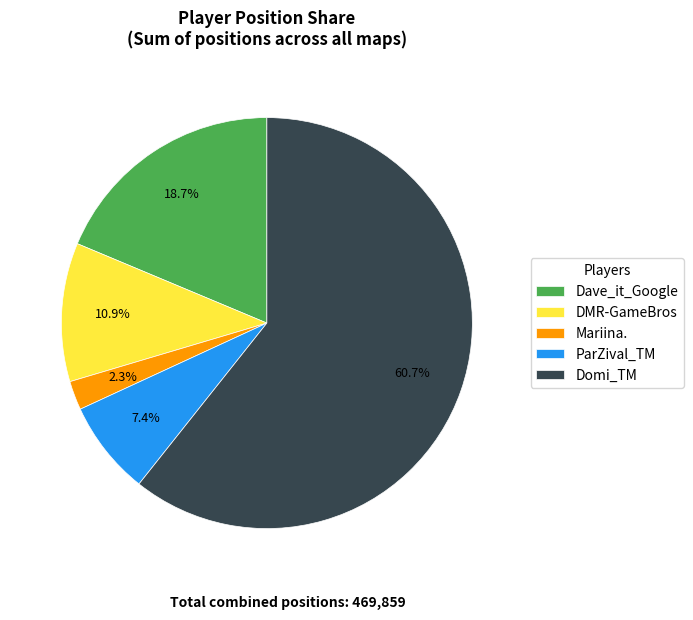

What is the ratio of the value at DMR-GameBros to the value at ParZival_TM?

1.5